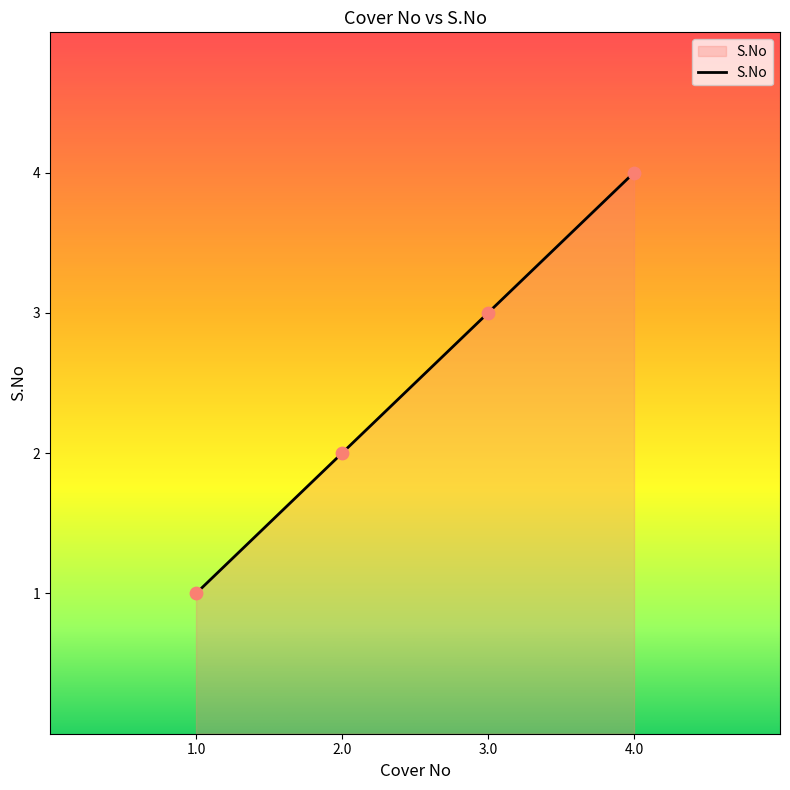

What is the ratio of the value at 2.0 to the value at 3.0?

0.7